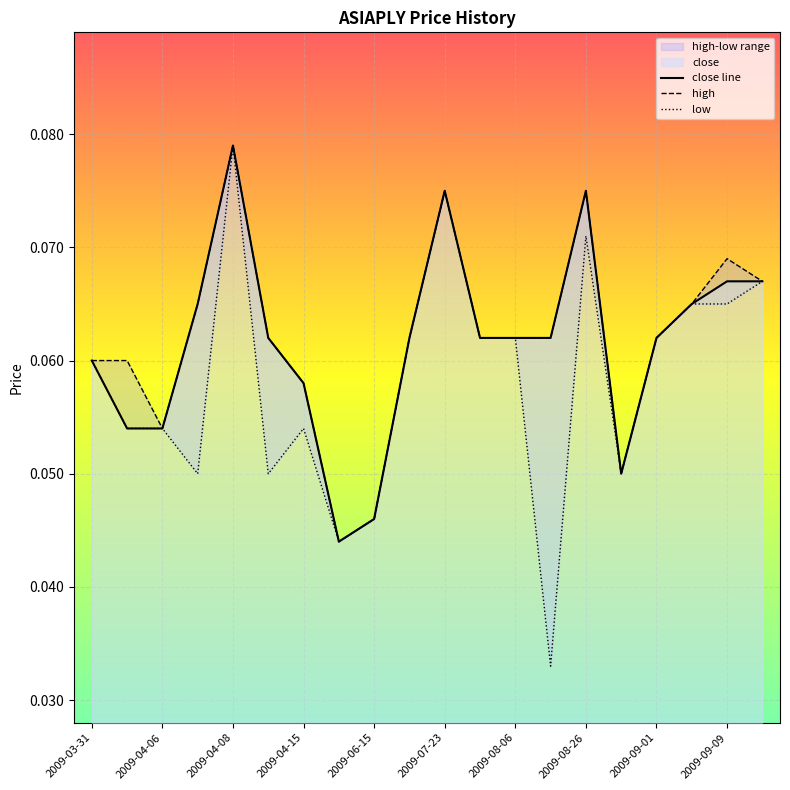

Is it true that close line equals 0.0 at 2009-09-01?

False